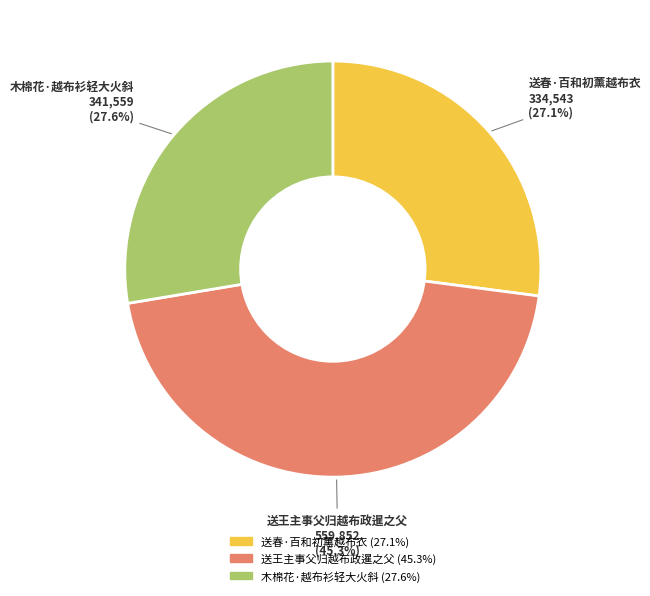

Between 木棉花·越布衫轻大火斜 and 送王主事父归越布政暹之父, which is larger?

送王主事父归越布政暹之父